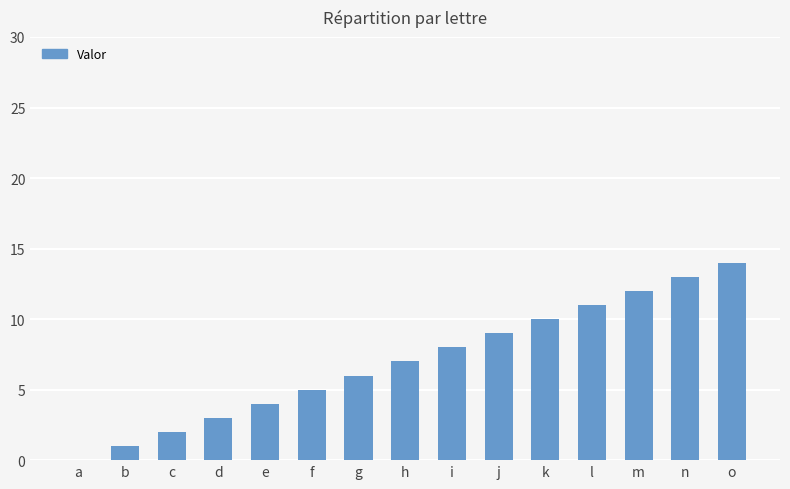

Which label corresponds to the largest value in the chart?

o